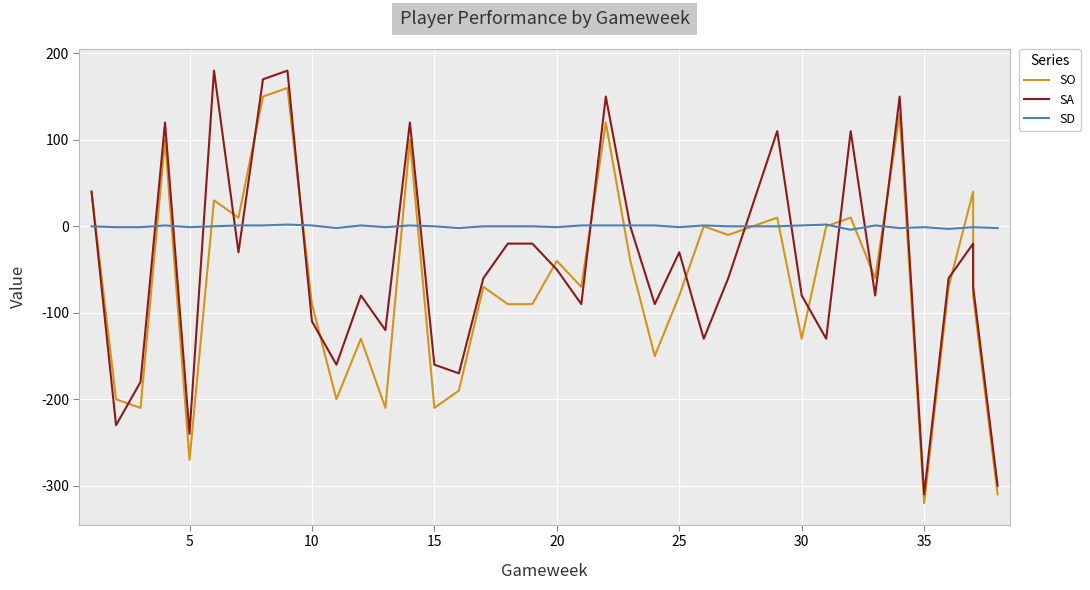

True or false: SA has more than 0 interior local peaks.

True